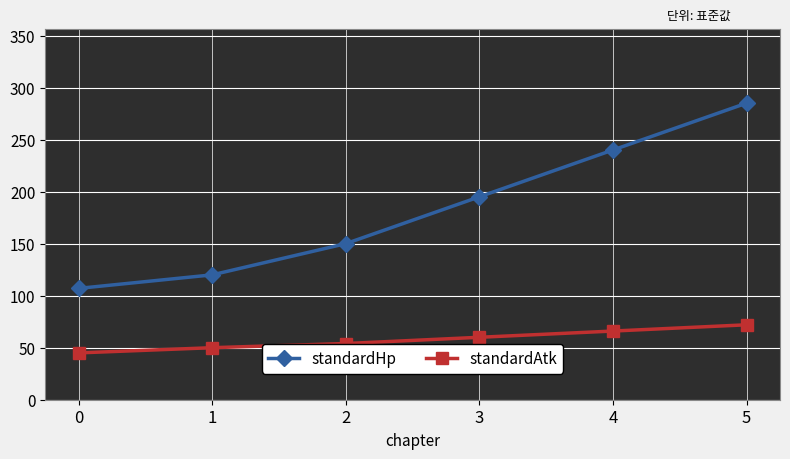

At which category is the sum across all series the highest?

5